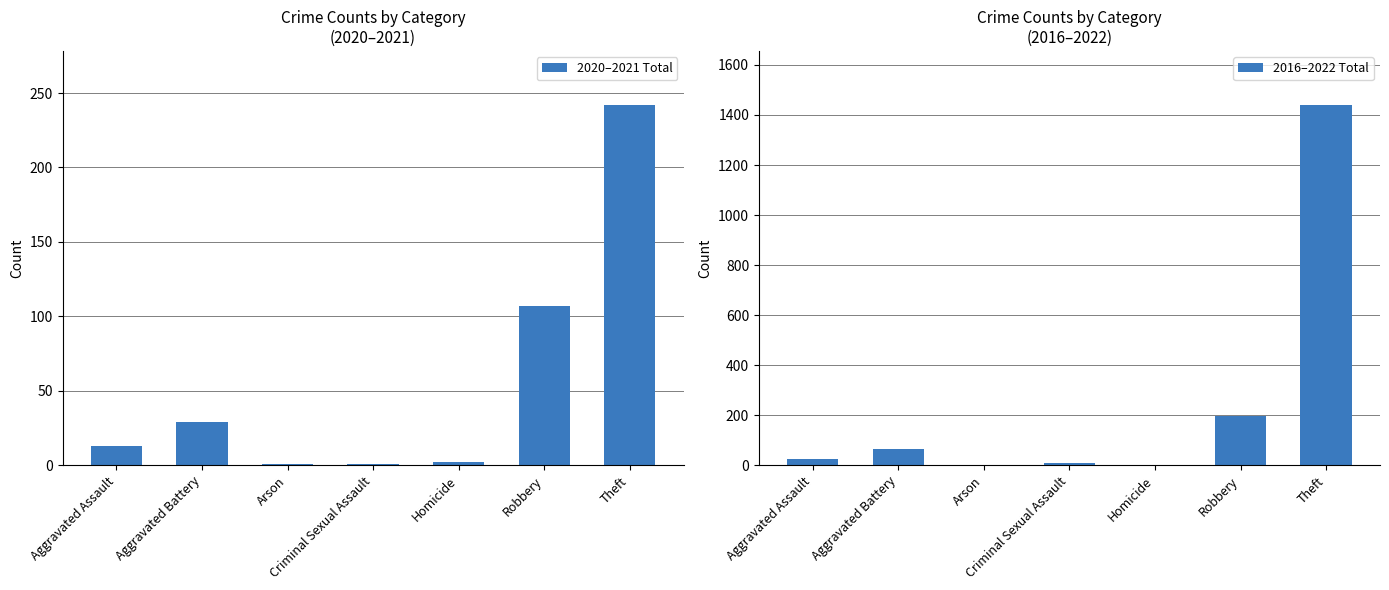

What is the difference between the highest and lowest values at Aggravated Assault?

11